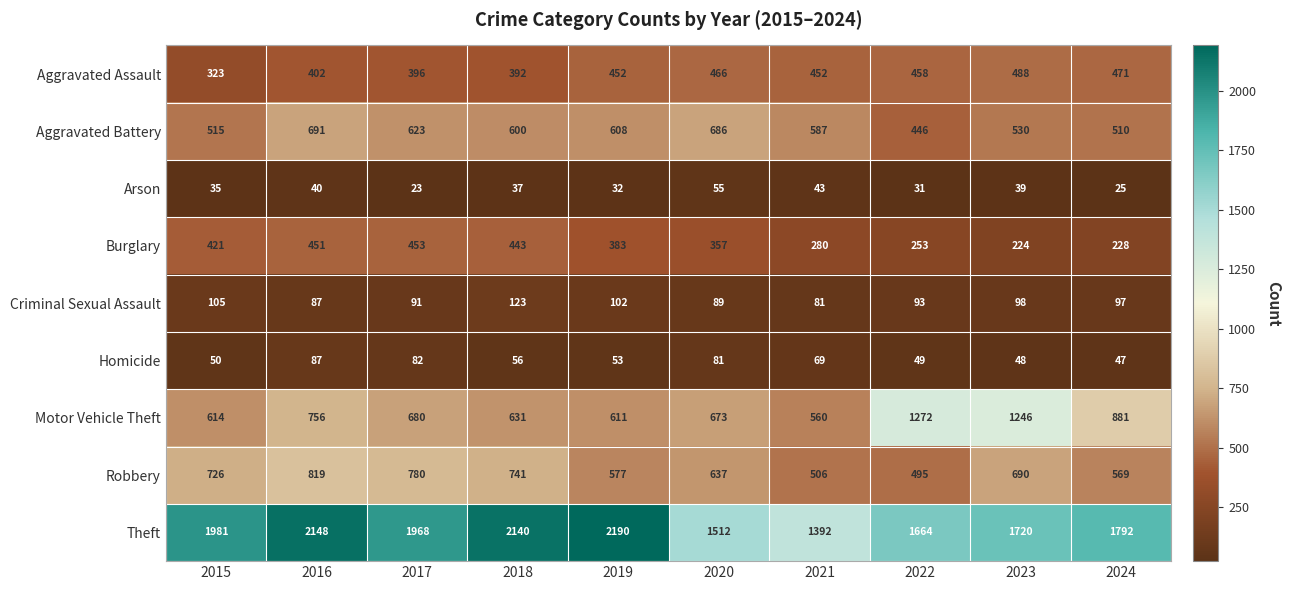

At which category does the chart reach its minimum across all series?

2017